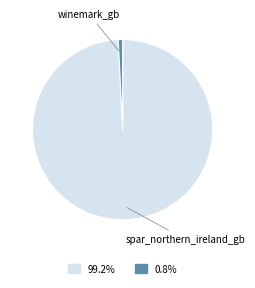

Does spar_northern_ireland_gb represent more than half of the total?

Yes